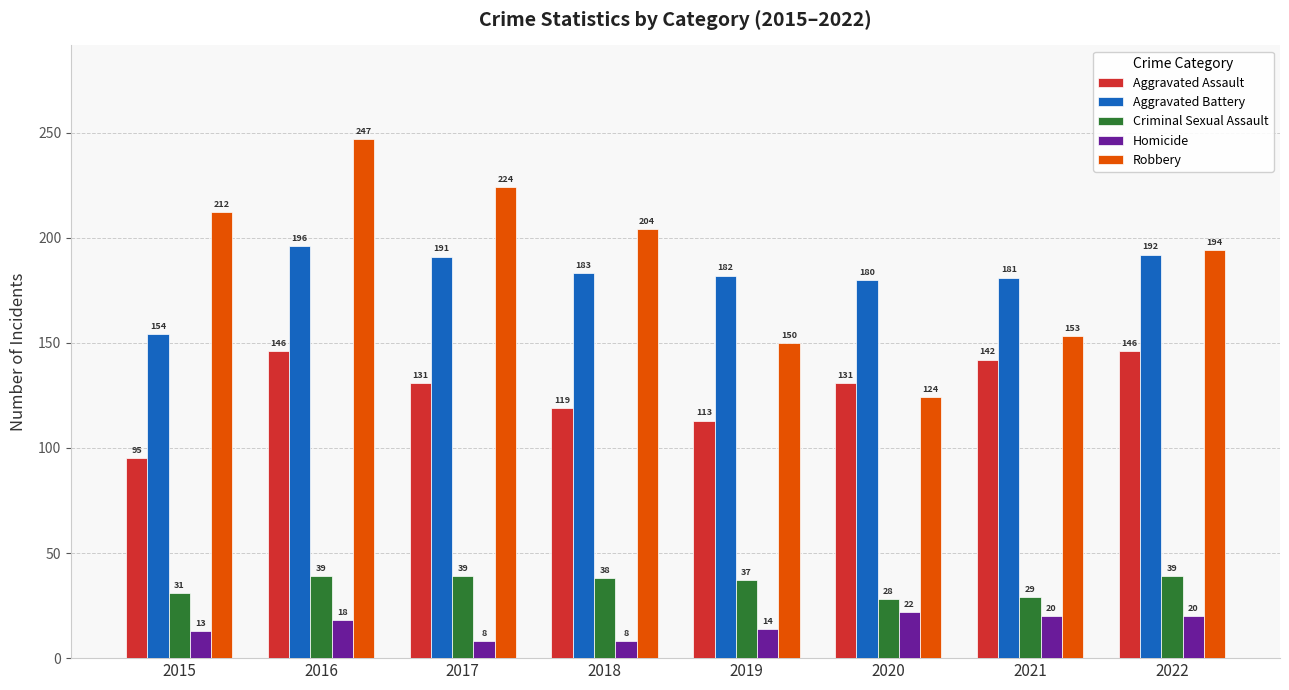

What is the spread (max minus min) of values at 2017?

216